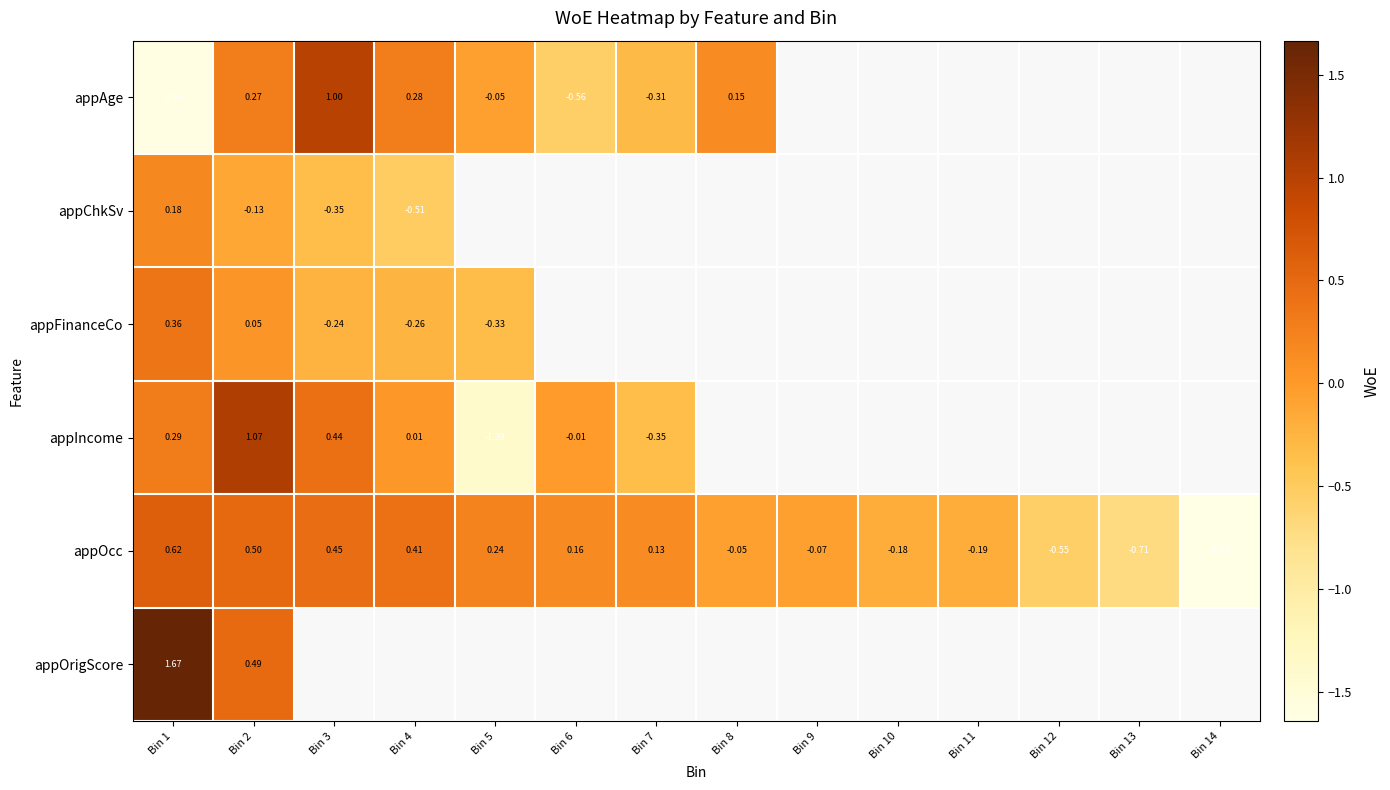

At which label is appAge closest to 0?

Bin 5